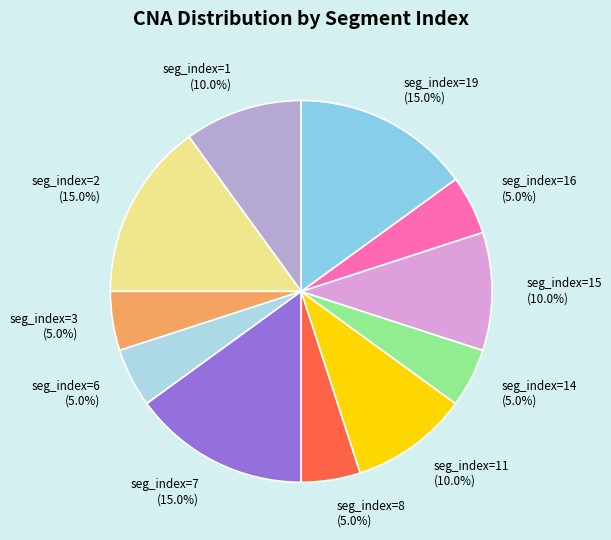

Is there any slice that represents more than half of the pie?

No